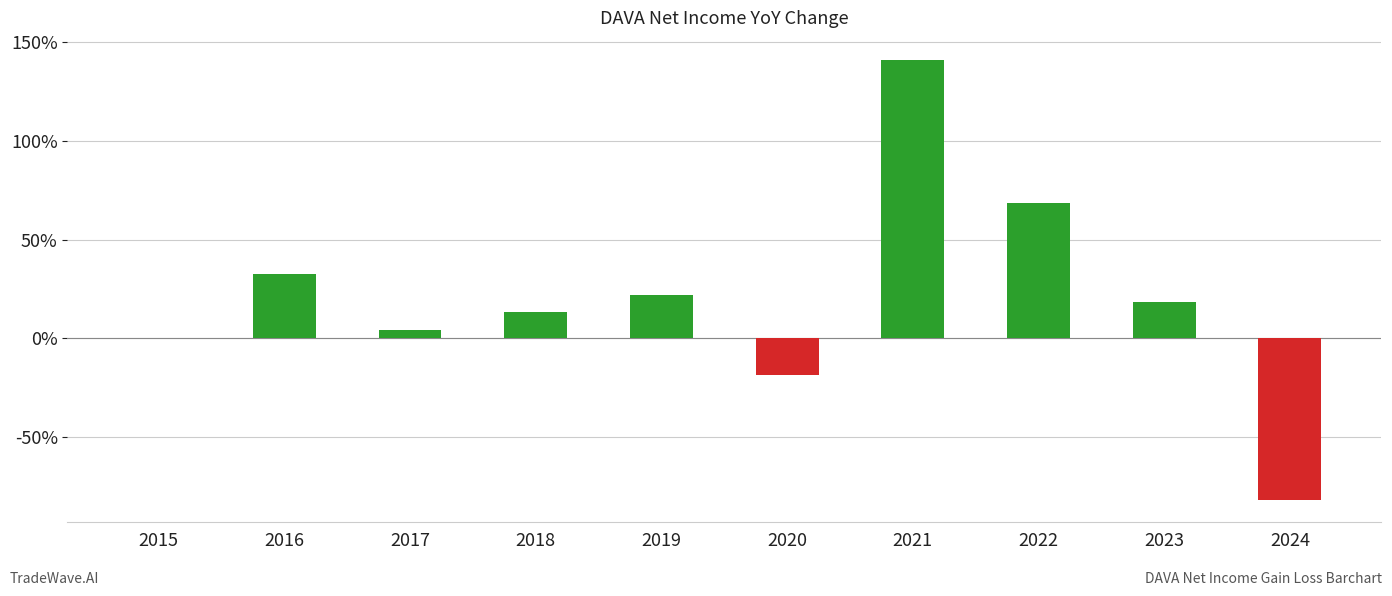

What is the average value?

0.2